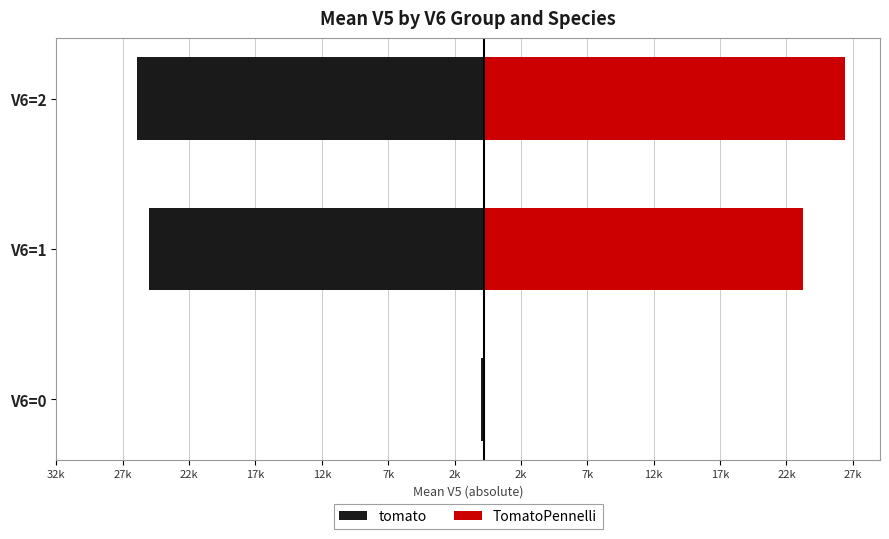

What is the value of the TomatoPennelli bar at the 3rd from the left?

27190